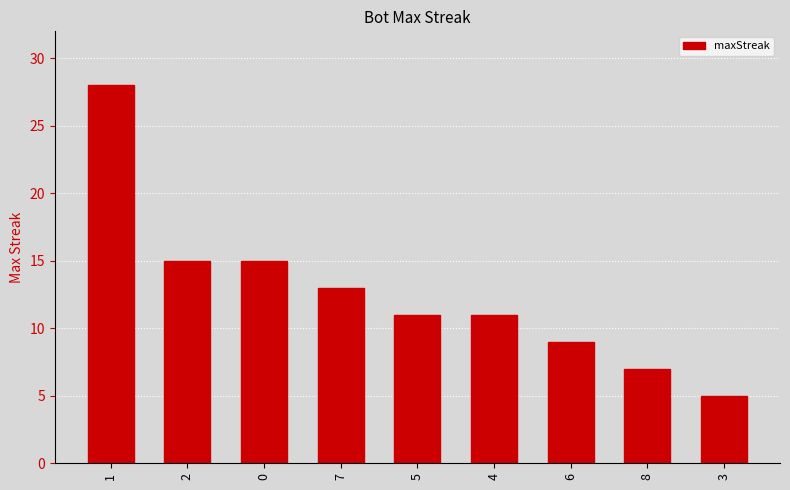

What is the value of the 3rd bar from the left?

15